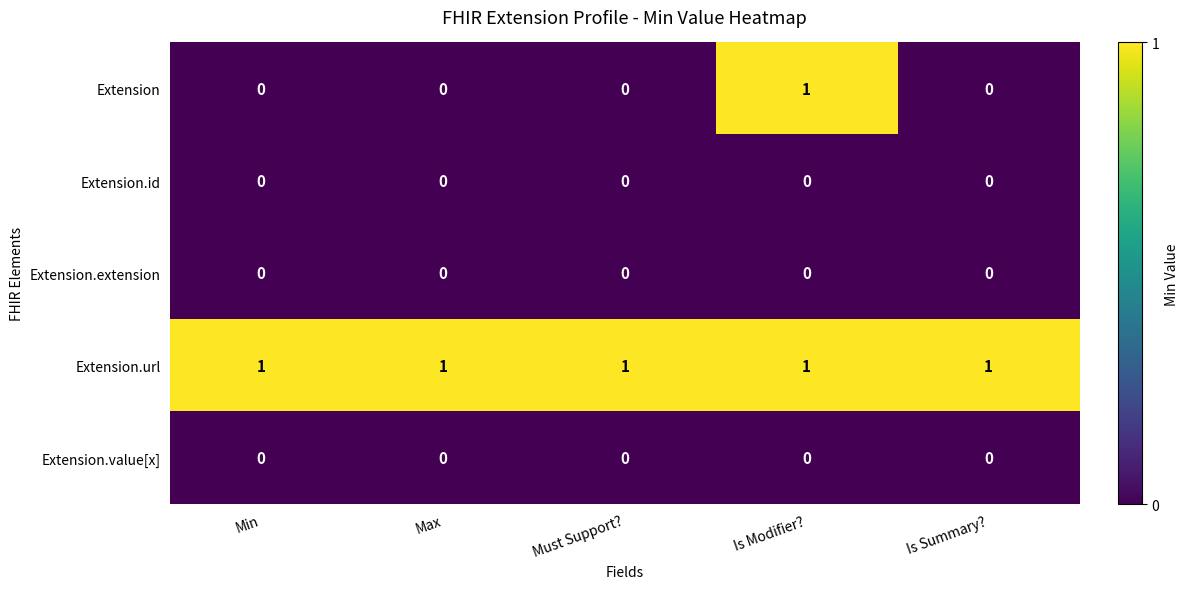

At which category is the sum across all series the highest?

Is Modifier?